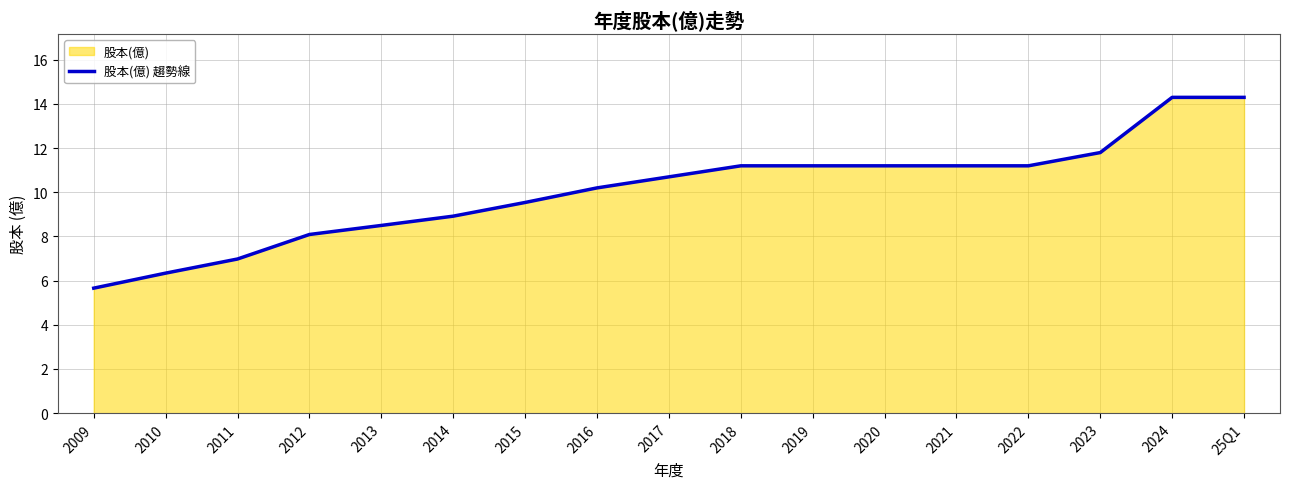

Where does the data first go above 10?

2016